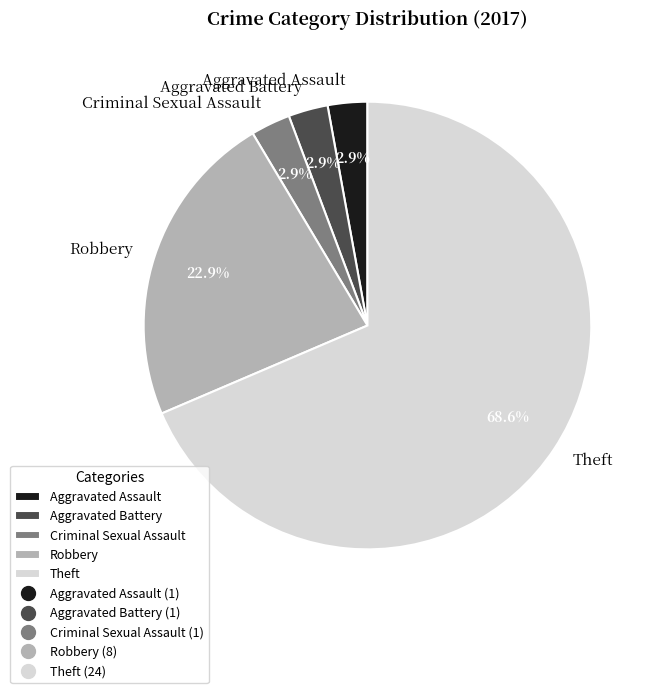

How many slices are in this pie chart?

5